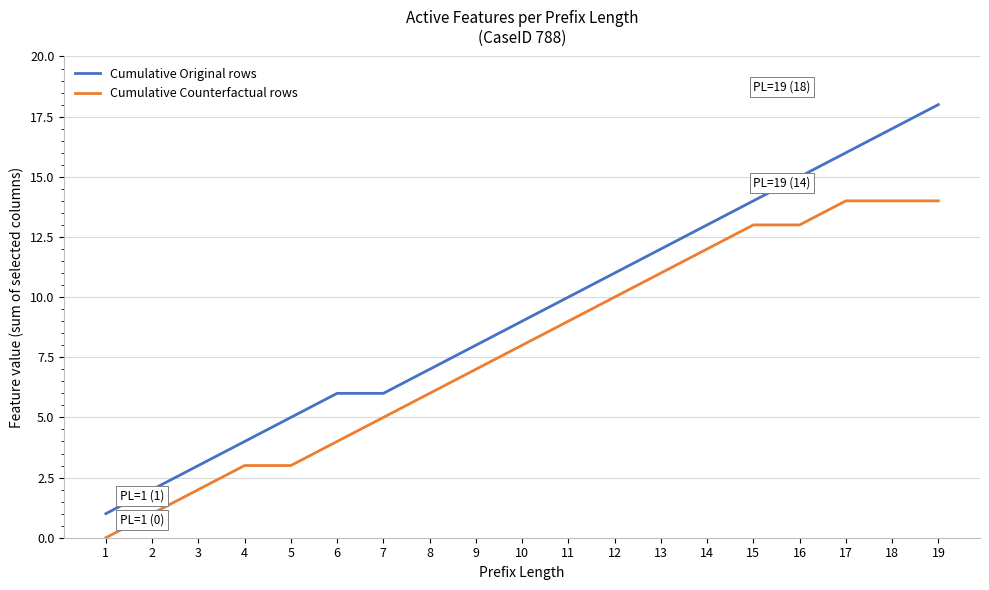

What is the sum of the Cumulative Original rows values at 16 and 6?

21